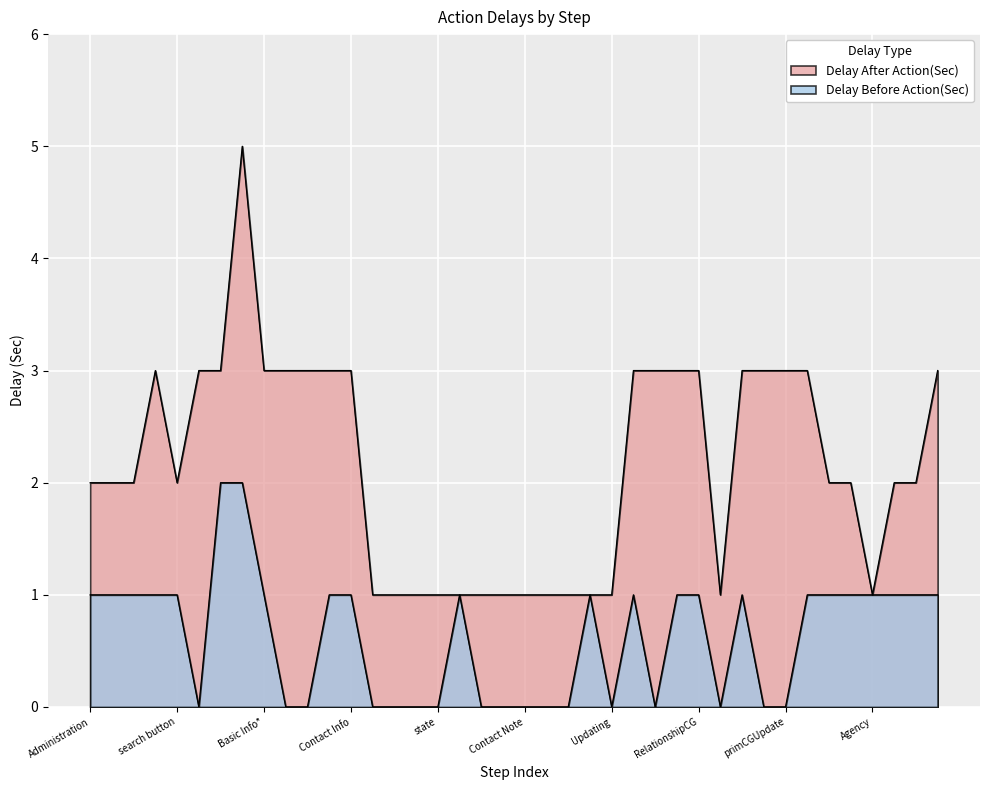

List the labels in order of Delay Before Action(Sec) value, smallest first.

search bar, Weight, Height, address, city, country, state, zip, Contact Num, Contact Note, Contact Num2, contactNote2, Updating, First Name CG, relNum, Work Num, primCGUpdate, Administration, Clinical Support, Admission, Inprocessing, search button, Basic Info*, Update, Contact Info, dropdown, update, Primary Care Giver, reldropdown, RelationshipCG, Mobilenum, Search bar, First patient, Intake Panel, Agency, Select Agency, agency click, Select Area, Basic Information, Discharge Address